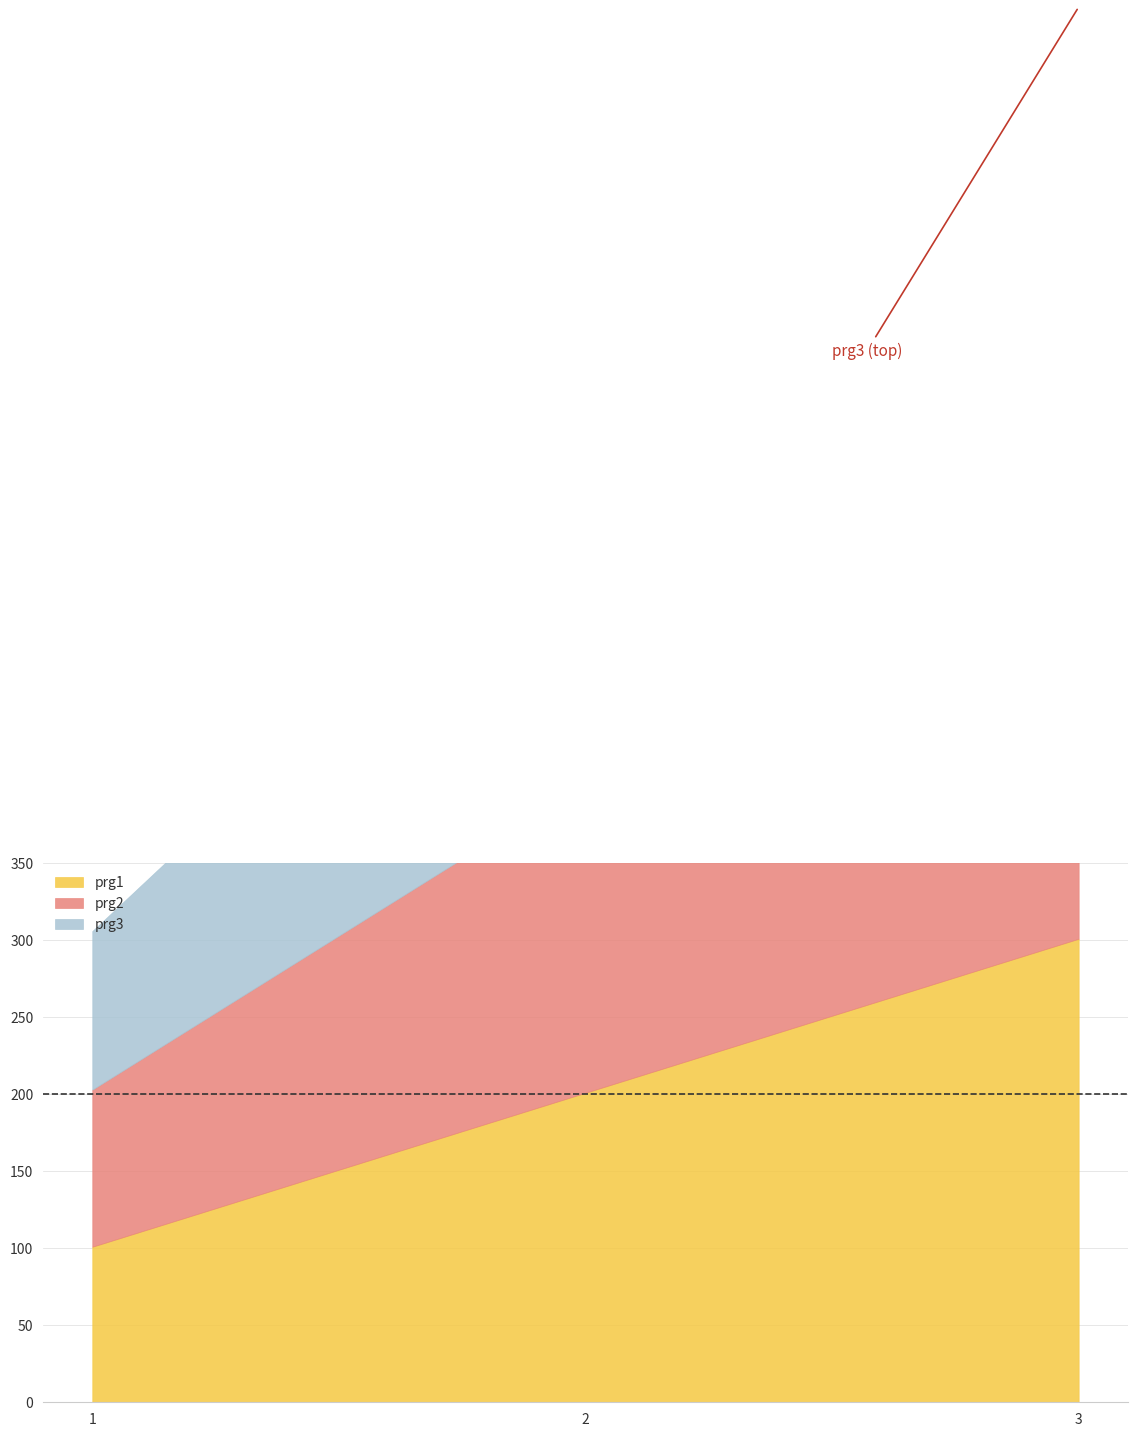

What is the difference between the maximum and minimum values in the prg1 series?

200